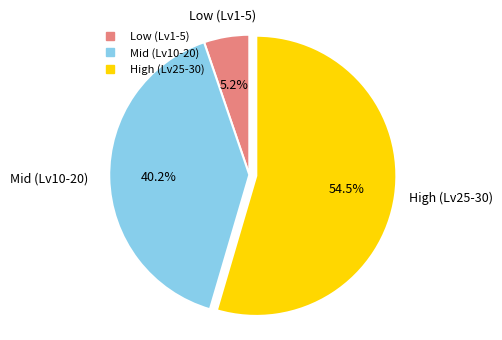

Is there a majority slice in this chart?

Yes